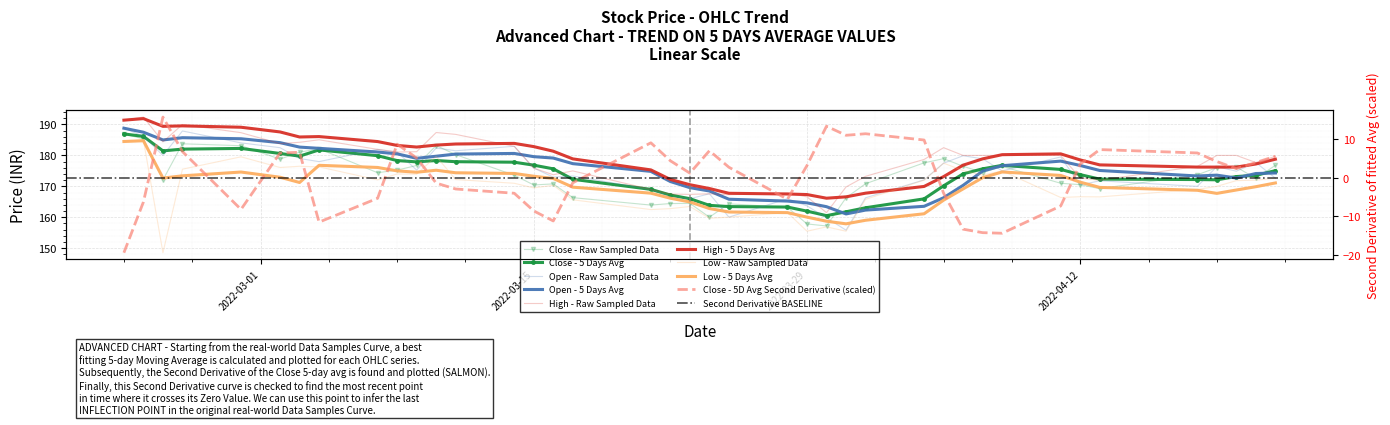

Which series has the largest total across all categories?

High